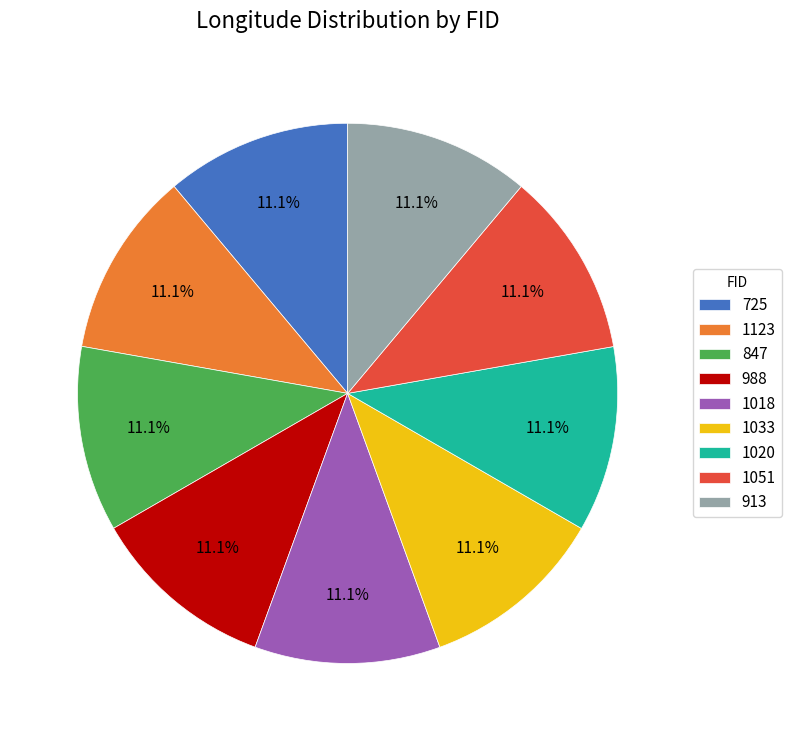

Is it true that 1123 is 18% of the pie?

False